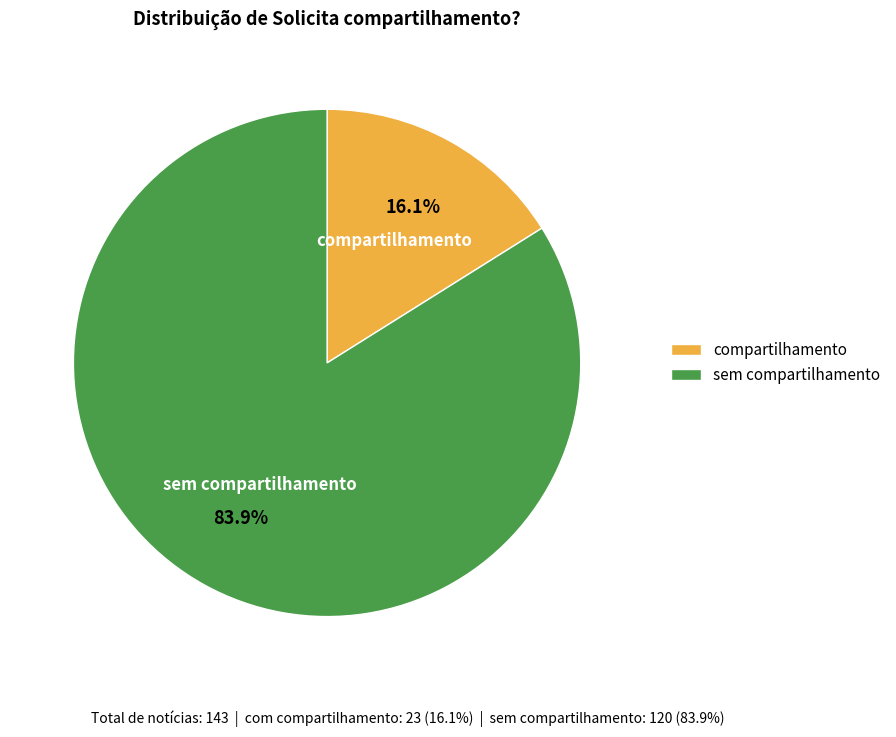

What percentage do sem compartilhamento and compartilhamento together represent?

100.0%